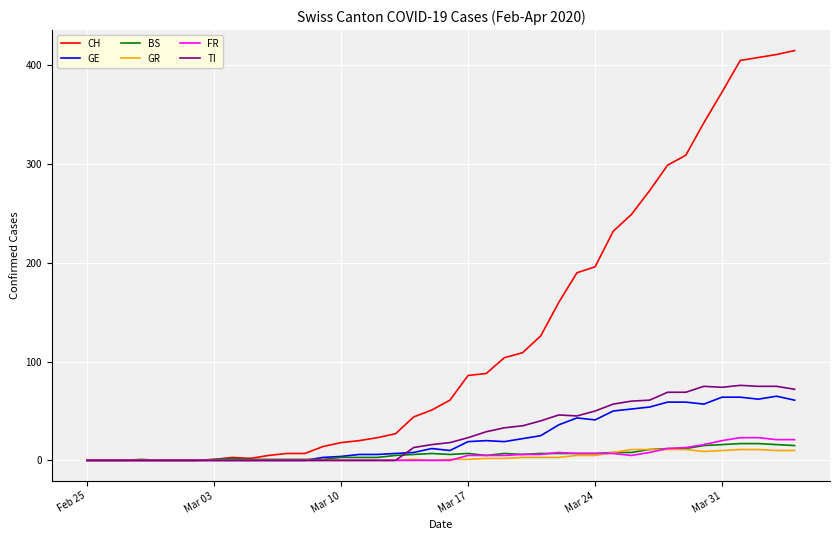

Which series has the largest range (max minus min)?

CH